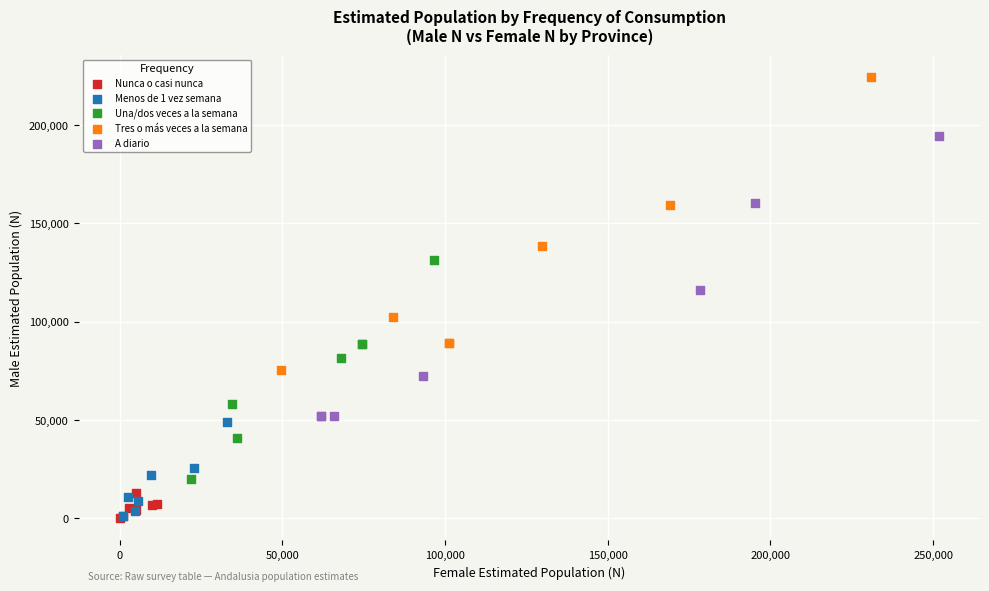

Which series reaches the maximum Y coordinate?

Tres o más veces a la semana